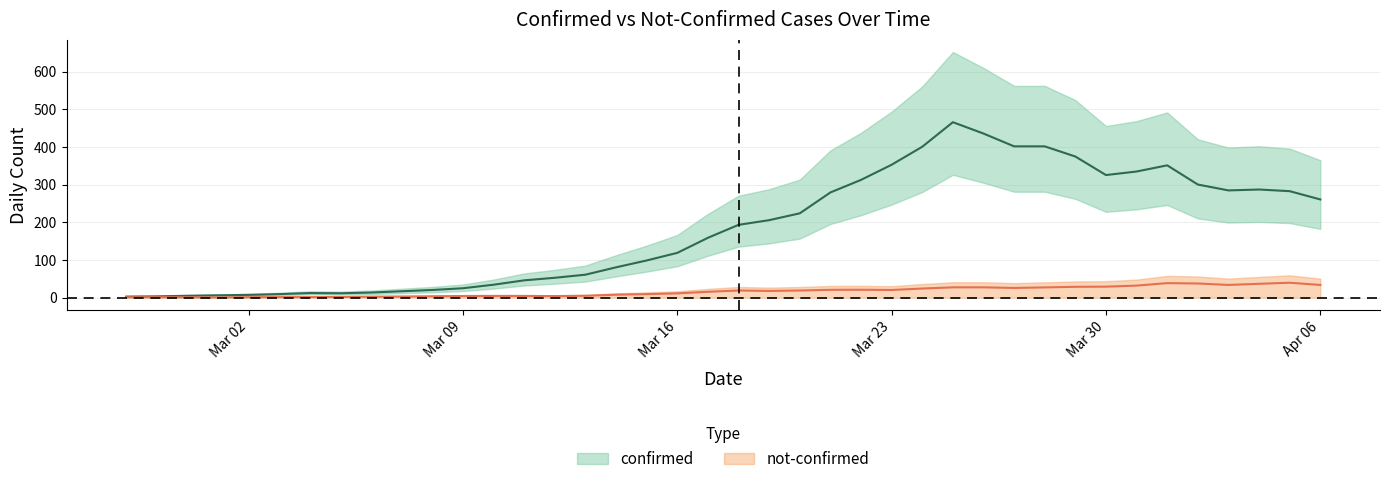

True or false: not-confirmed and confirmed cross at least once.

False